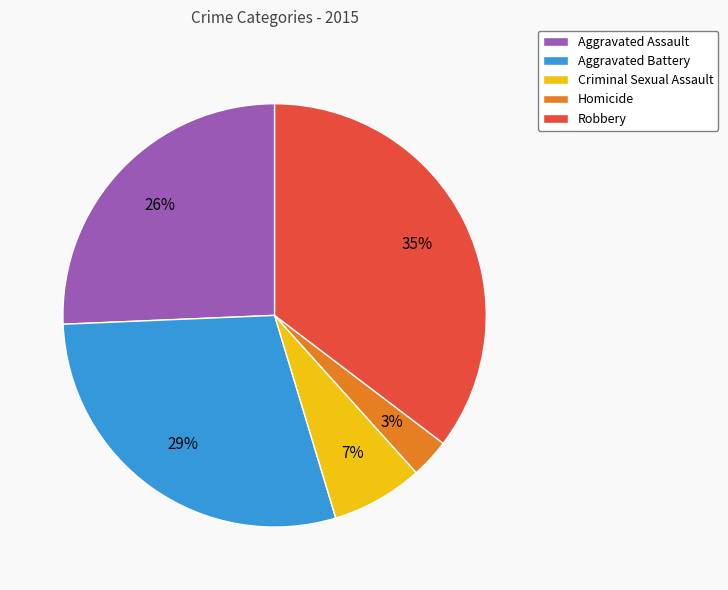

Which slice is the smallest?

Homicide